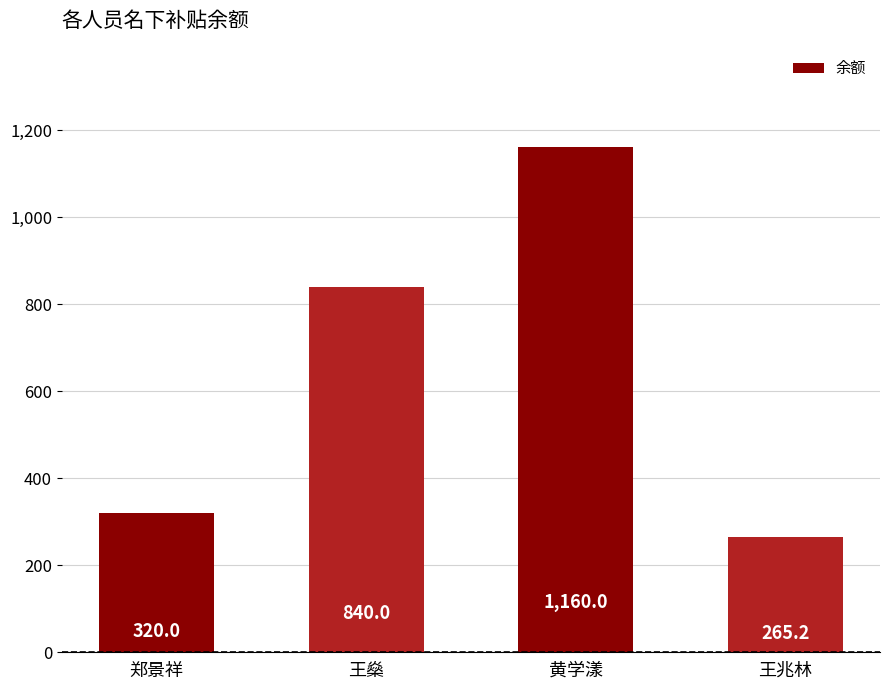

What is the greatest value displayed?

1160.0